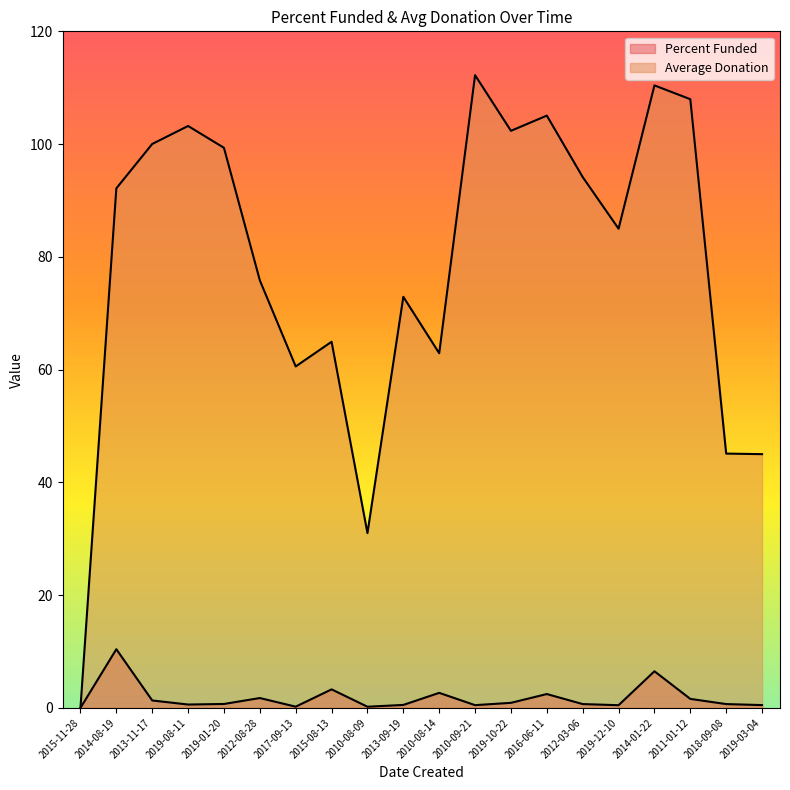

What is the difference between the highest and lowest values at 2010-08-14?

60.2